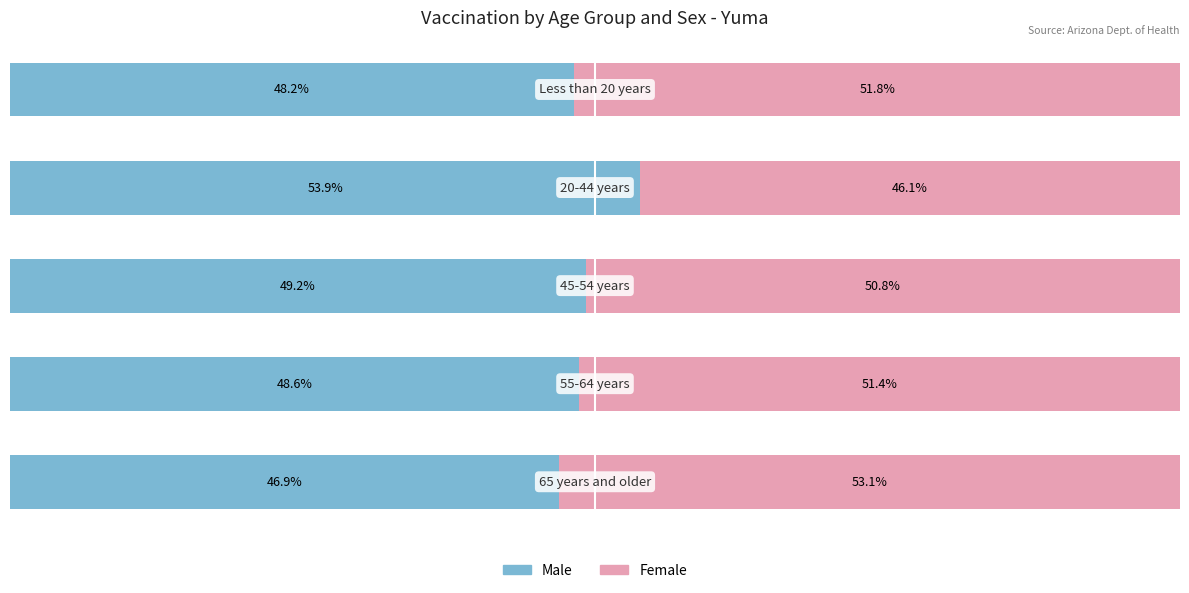

What are all the series names shown in the legend?

Male, Female